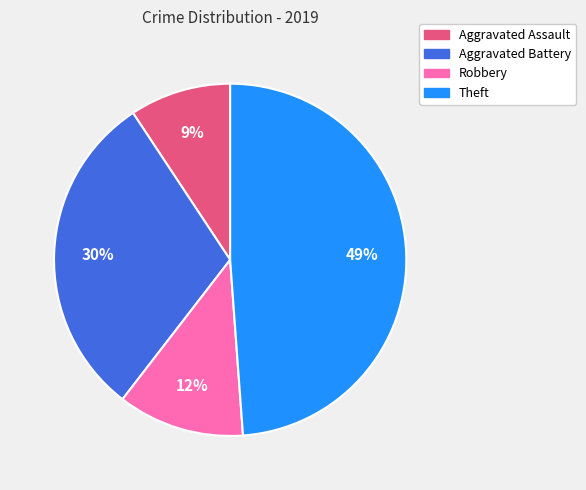

What is the smallest slice in the pie chart?

Aggravated Assault